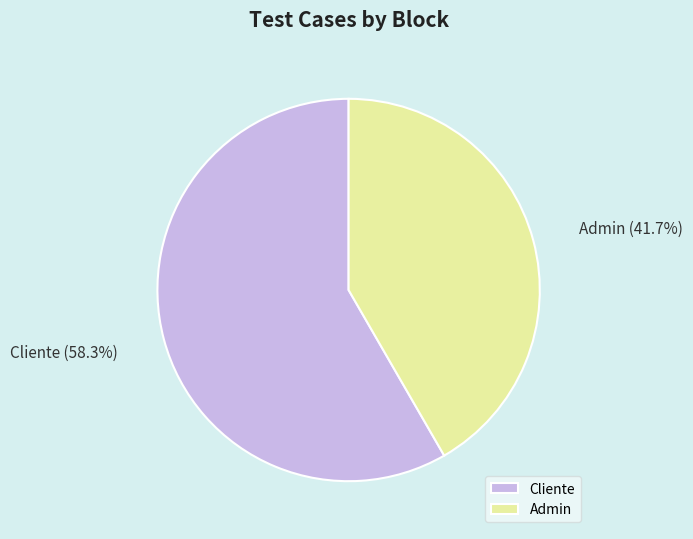

What is the largest slice in the pie chart?

Cliente